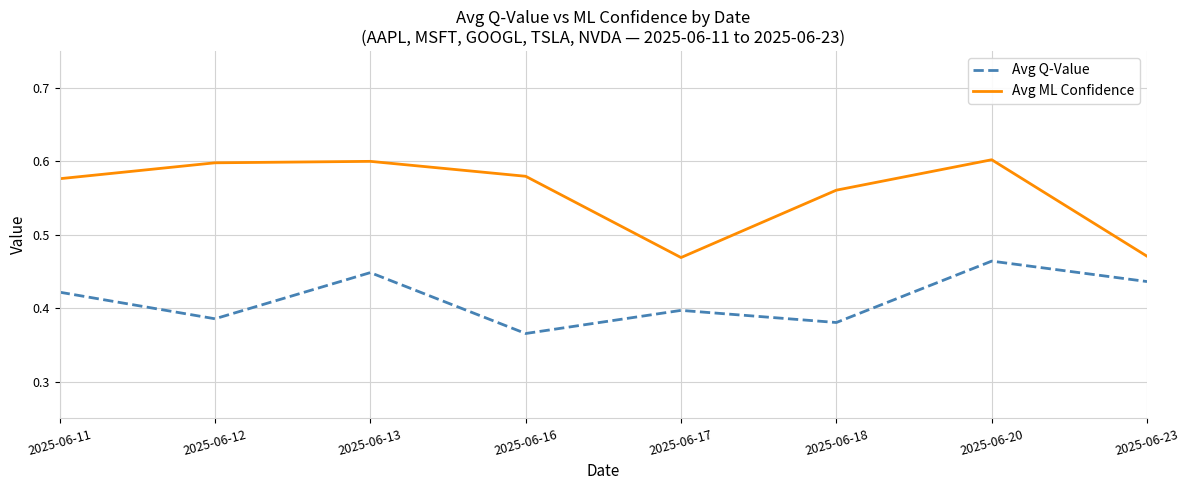

Rank the series by their maximum value, from lowest to highest.

Avg Q-Value, Avg ML Confidence